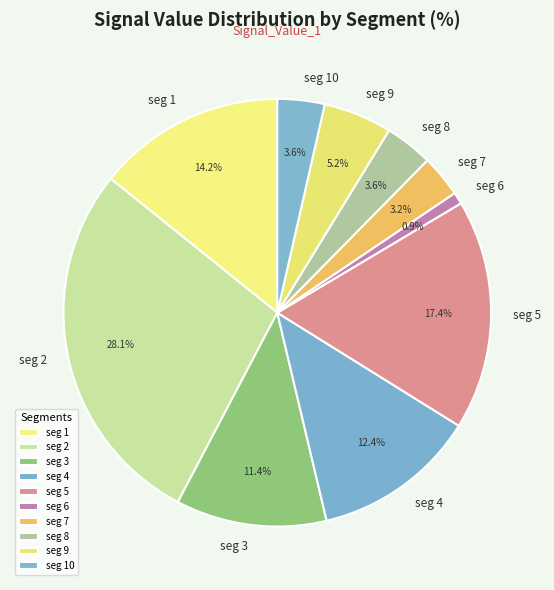

Which slice is the smallest?

seg 6